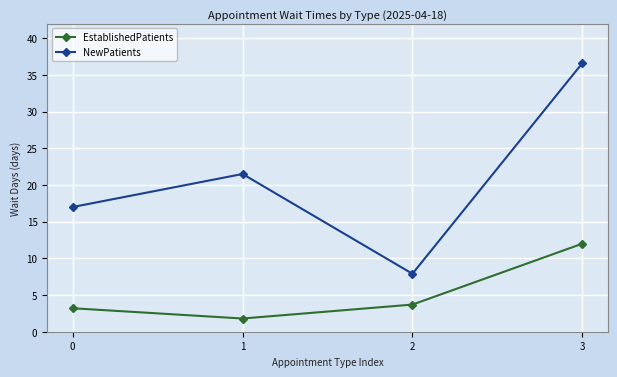

What is the total value across all series at 1?

23.3